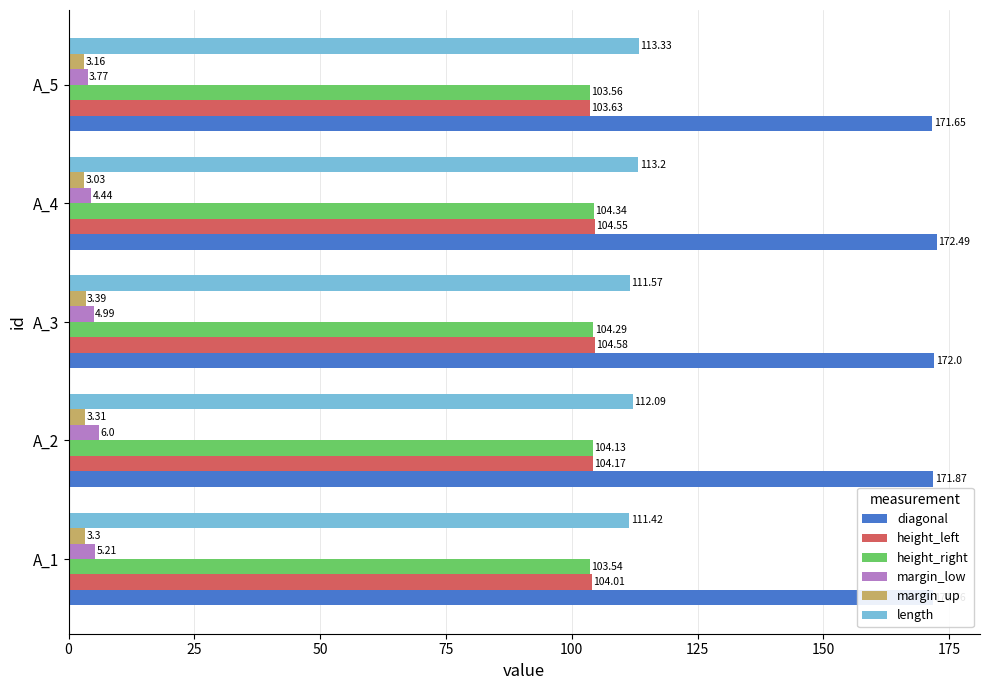

Which series has the widest spread of values?

margin_low